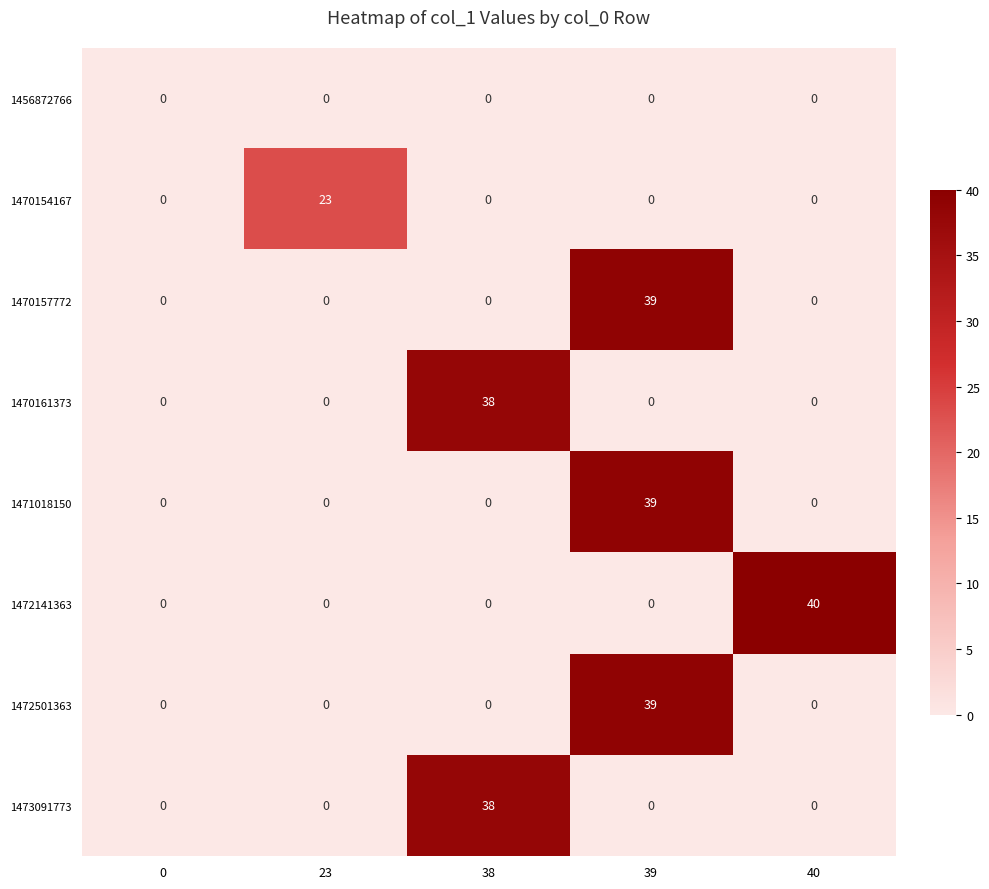

What is the maximum value for 1471018150?

39